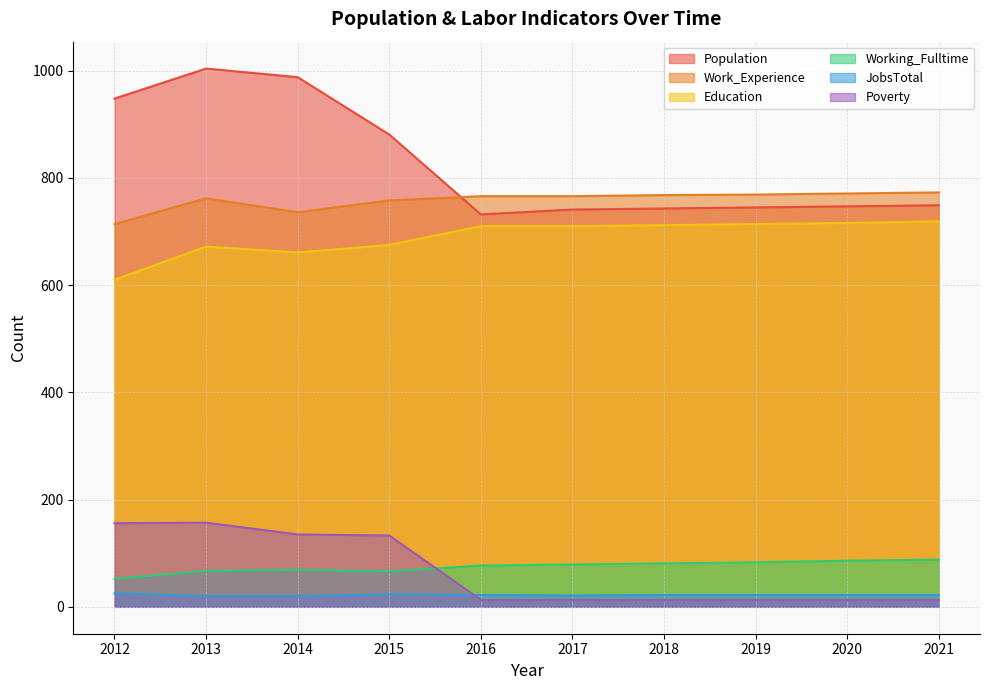

List the labels in order of Working_Fulltime value, smallest first.

2012, 2015, 2013, 2014, 2016, 2017, 2018, 2019, 2020, 2021